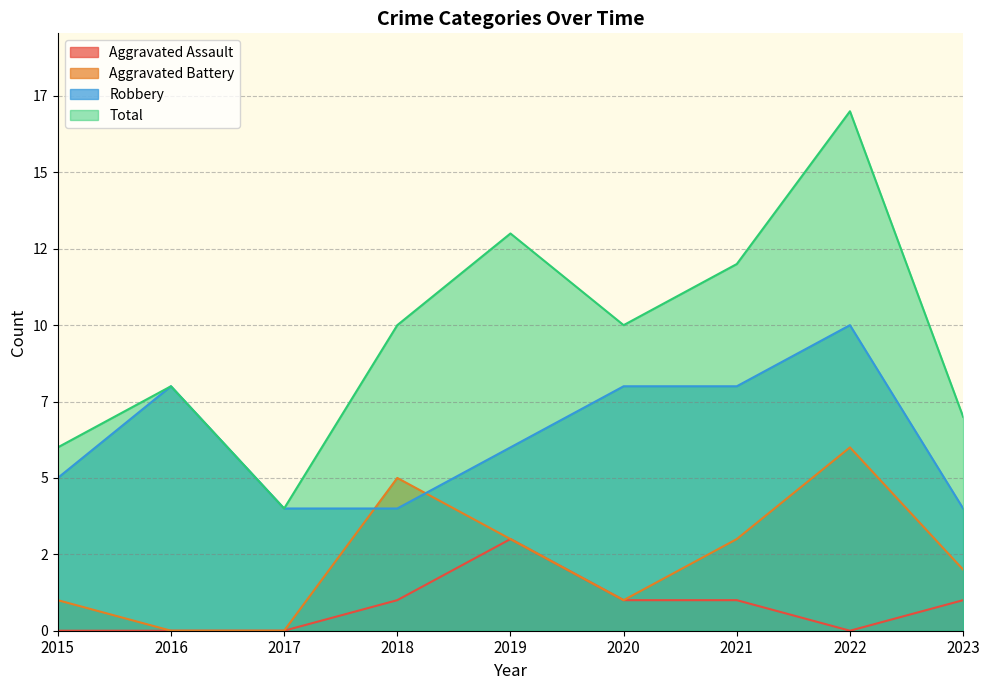

True or false: Total has a value of 6 at 2021.

False